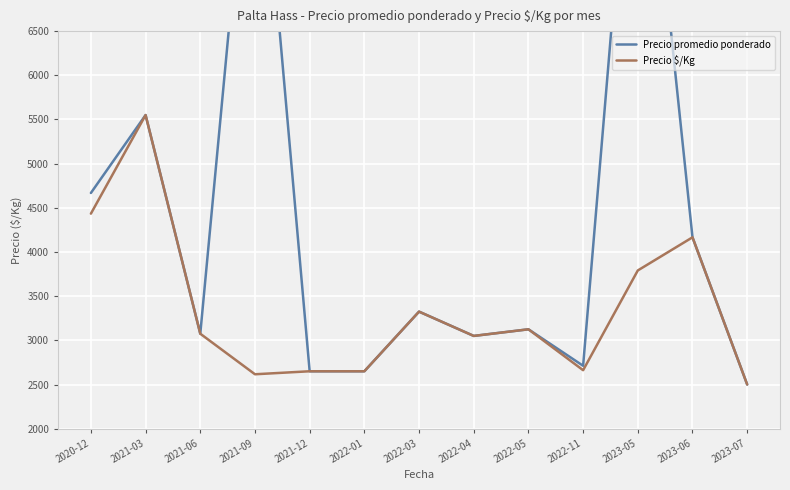

At 2020-12, list the series in order from smallest to largest.

Precio $/Kg, Precio promedio ponderado